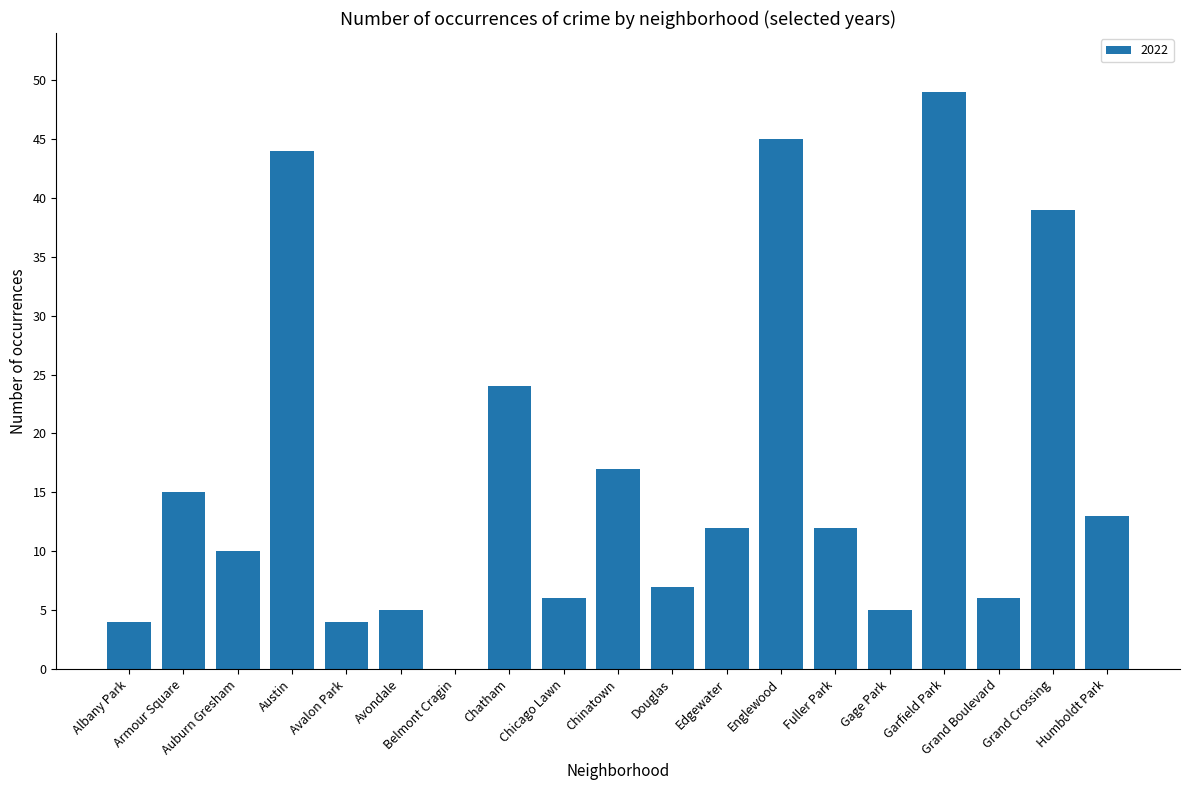

How many distinct data groups are displayed?

1